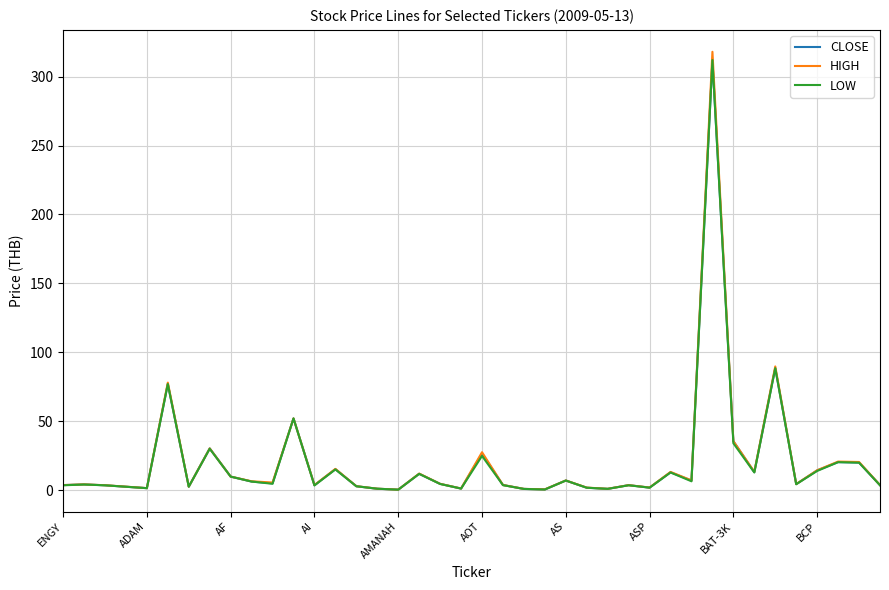

Rank the series by their average value, from highest to lowest.

HIGH, CLOSE, LOW